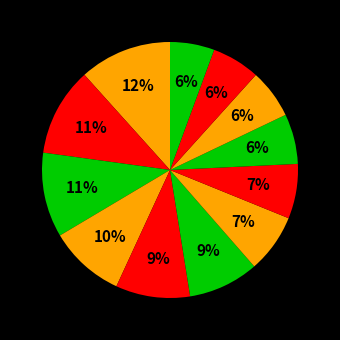

How many slices are in this pie chart?

12